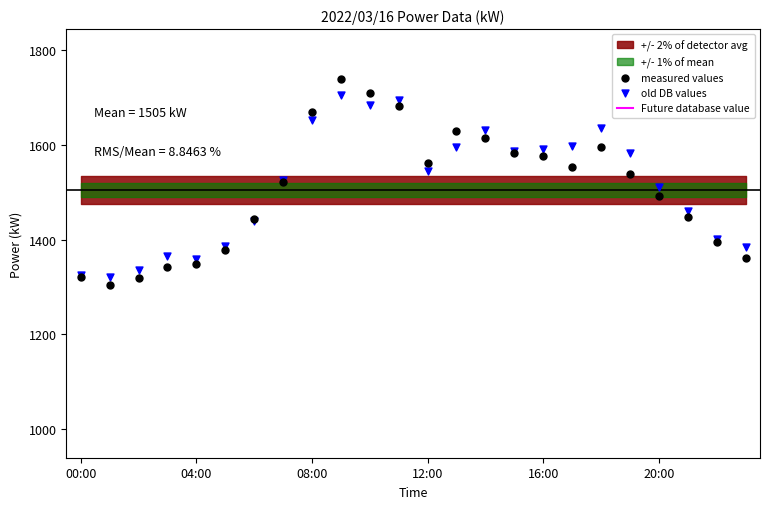

At which category is the sum across all series the highest?

9